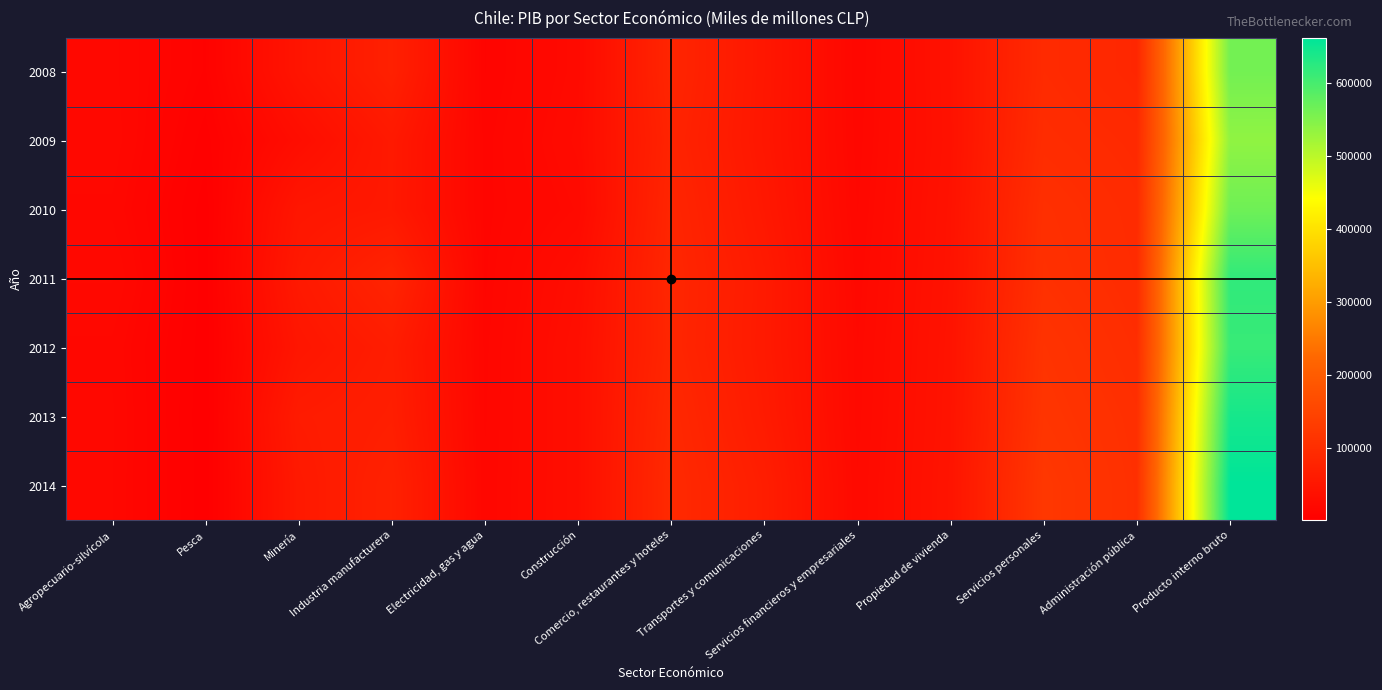

How many categories are shown in the chart?

13